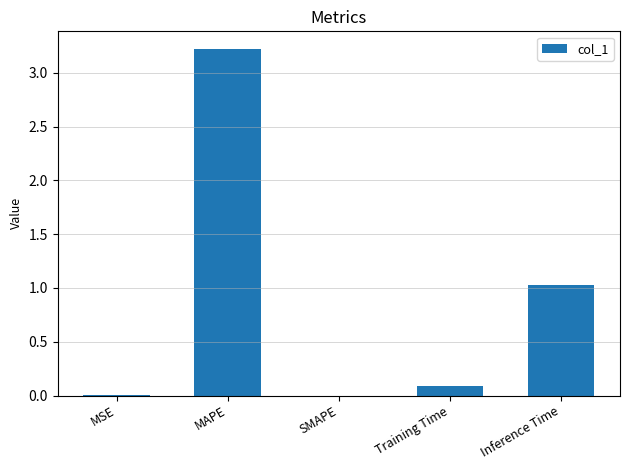

How many series are shown in this chart?

1